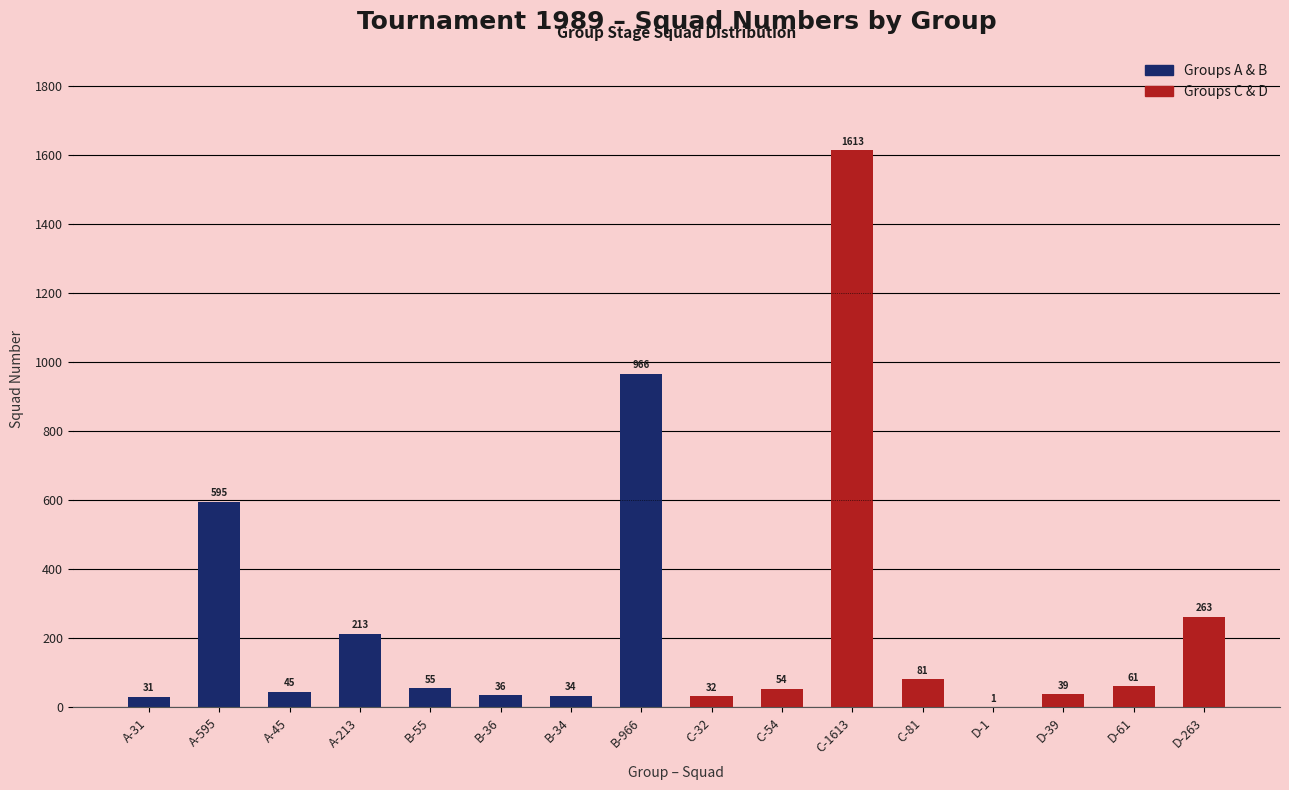

Where does the Groups A & B series first go above 55?

A-595